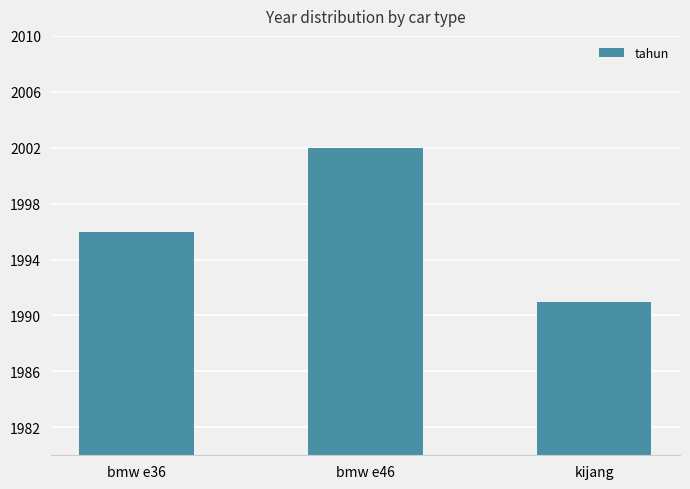

Are the bars grouped side by side (vs. stacked)?

No